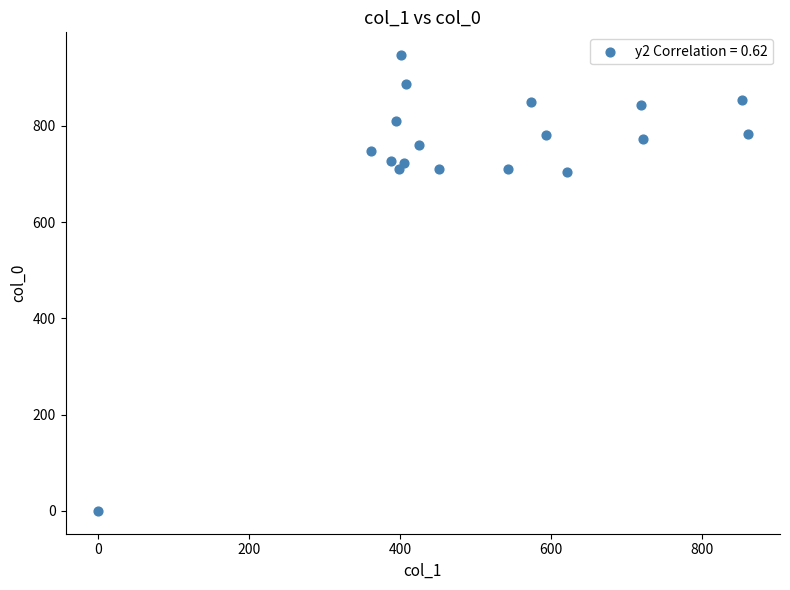

What is the range of X values (max minus min)?

860.6